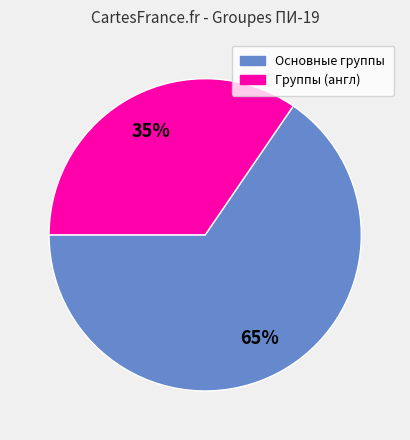

To the nearest percent, what is the average slice percentage?

50%